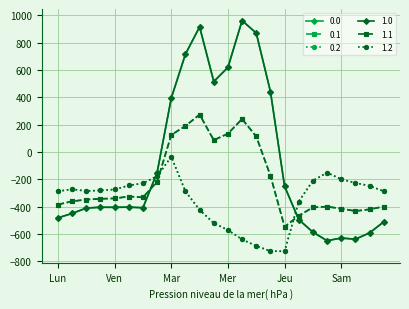

At which category does the chart reach its peak across all series?

13